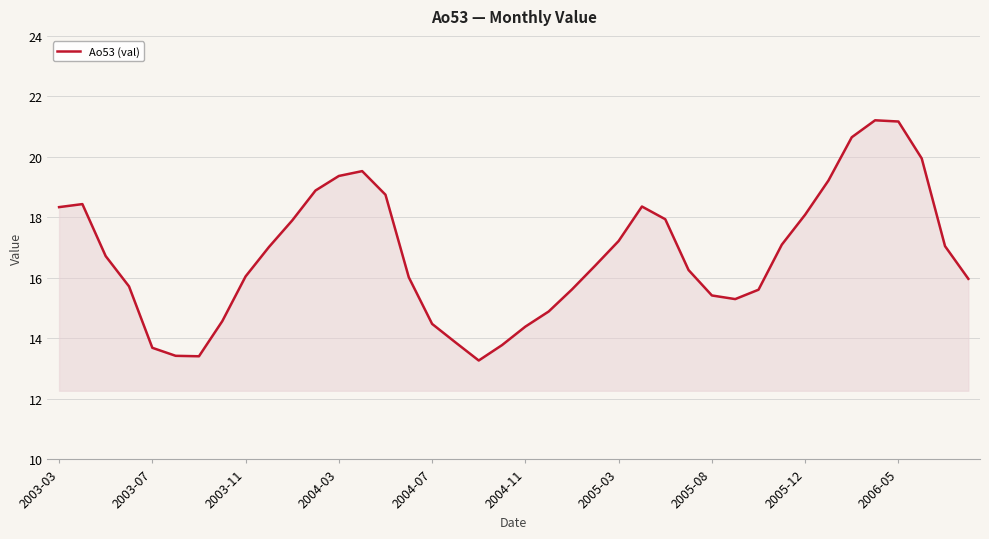

What is the greatest value displayed?

21.2